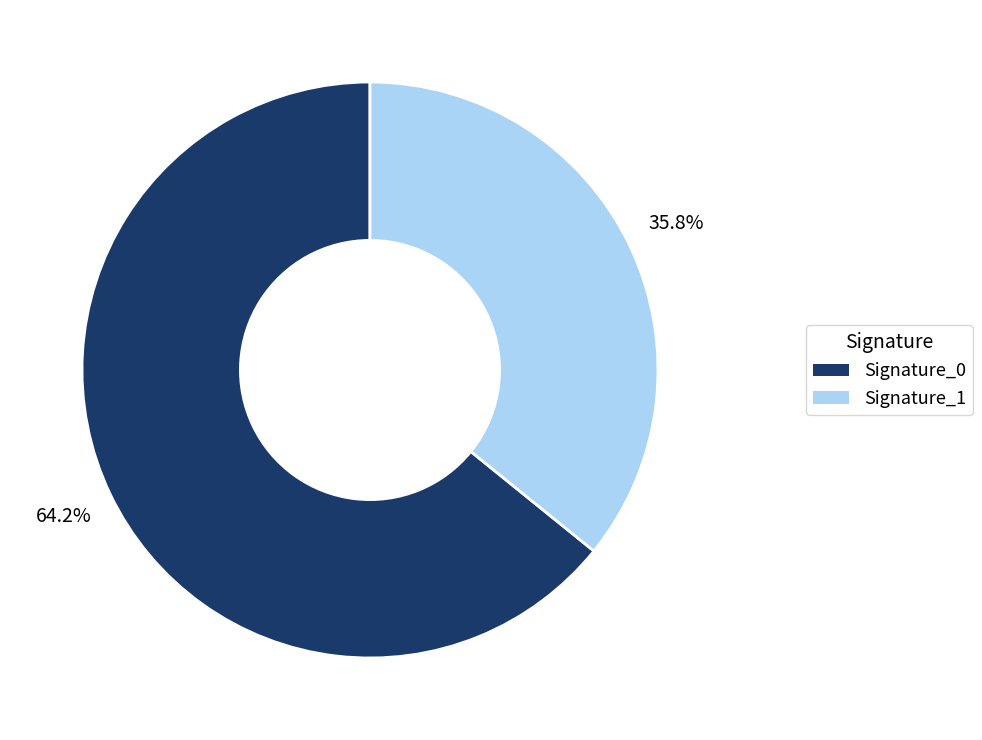

Which has a higher value, Signature_0 or Signature_1?

Signature_0